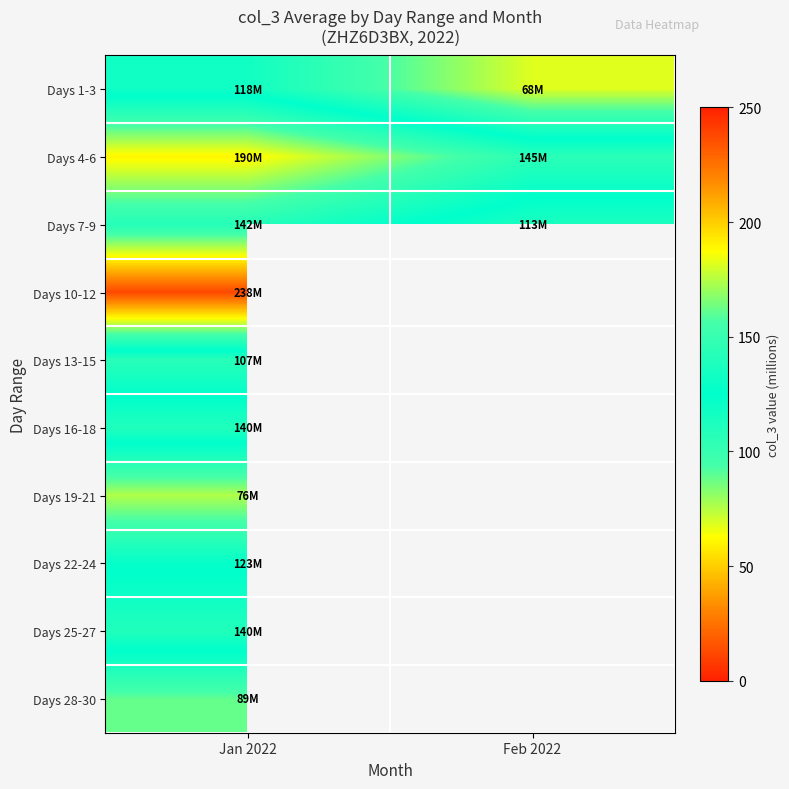

How many values in Days 13-15 are above zero?

1